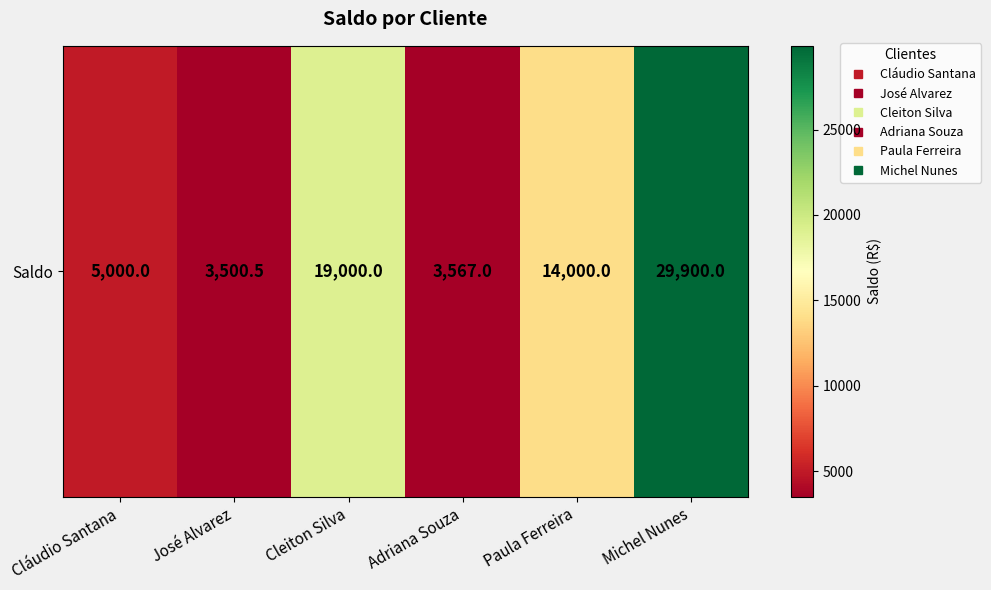

True or false: the data shows 19000.0 at Cleiton Silva.

True